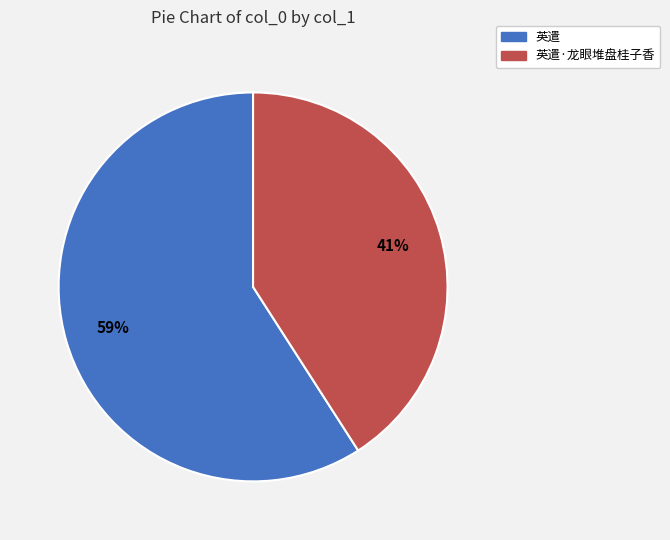

To the nearest percent, what is the difference between the largest and smallest slice percentages?

18%